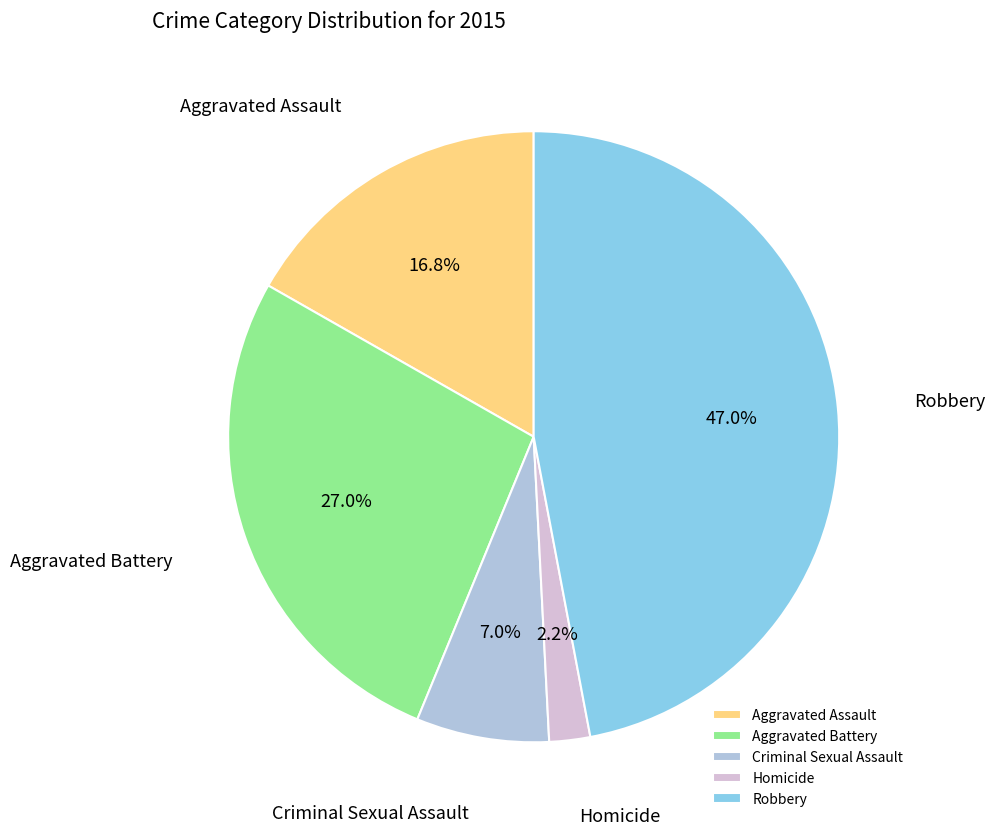

To the nearest percent, what percentage of the pie is Aggravated Battery?

27%